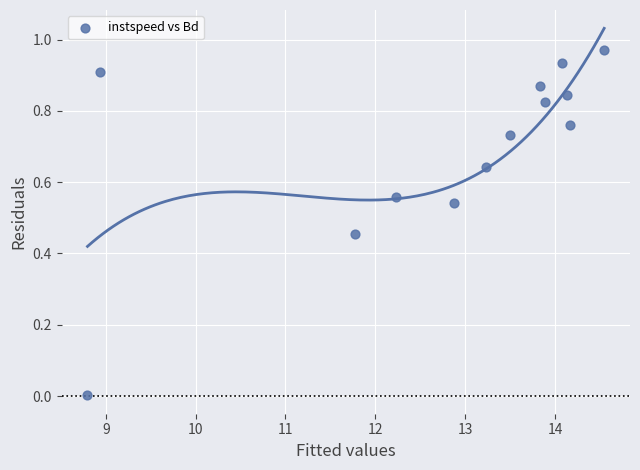

What is the range of X values (max minus min)?

5.8